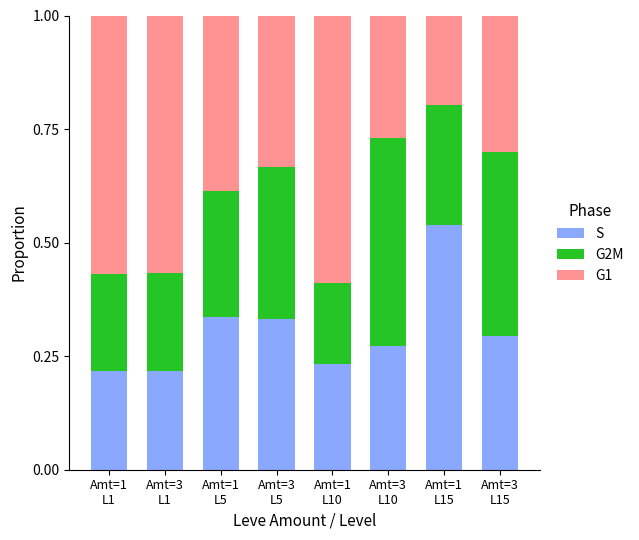

What is the sum of all S values?

2.4